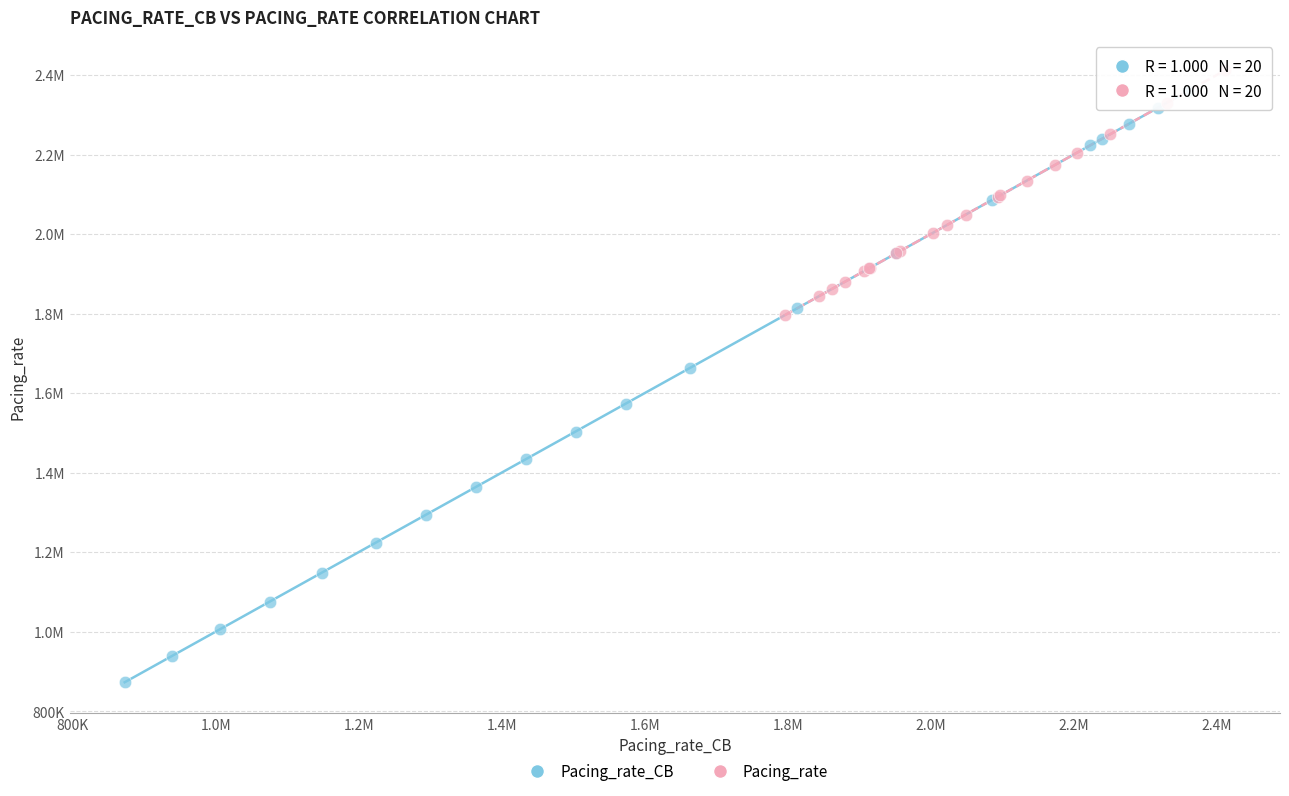

What are all the series names shown in the legend?

Pacing_rate_CB, Pacing_rate